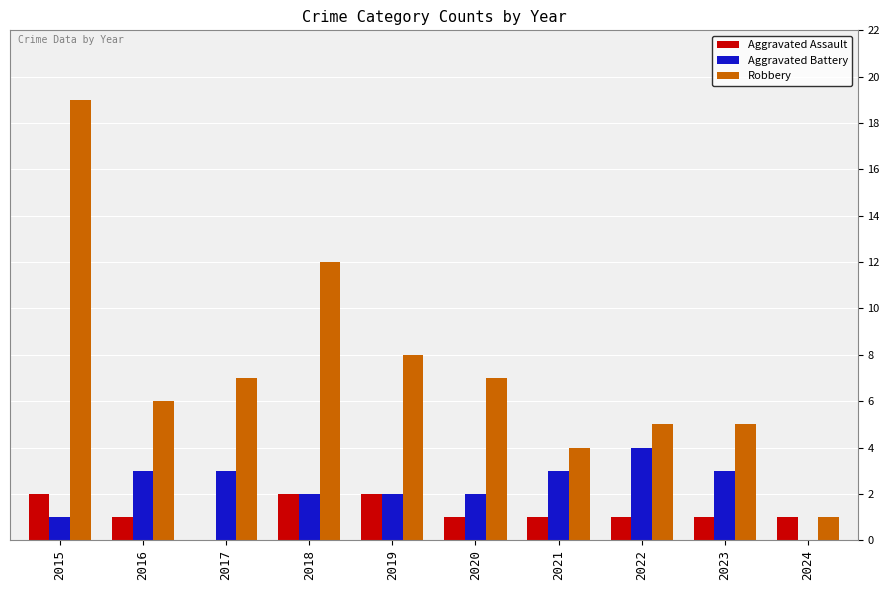

Between 2015 and 2022, which series saw the biggest shift?

Robbery